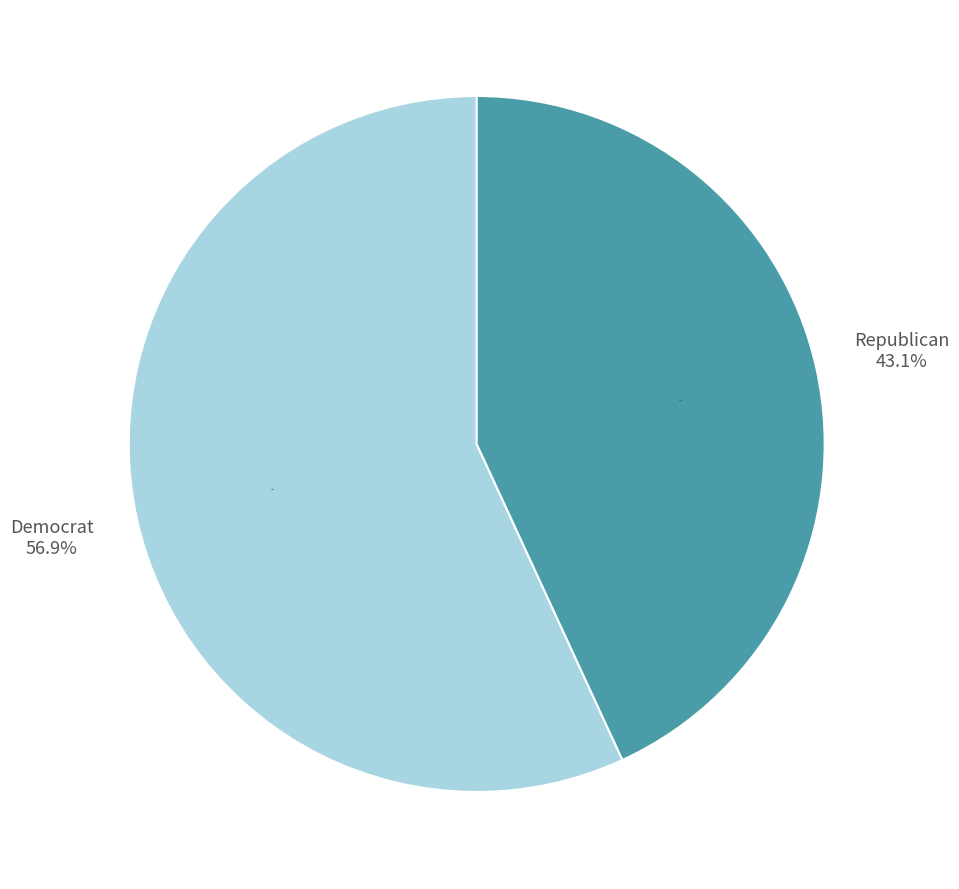

What is the largest slice in the pie chart?

Democrat